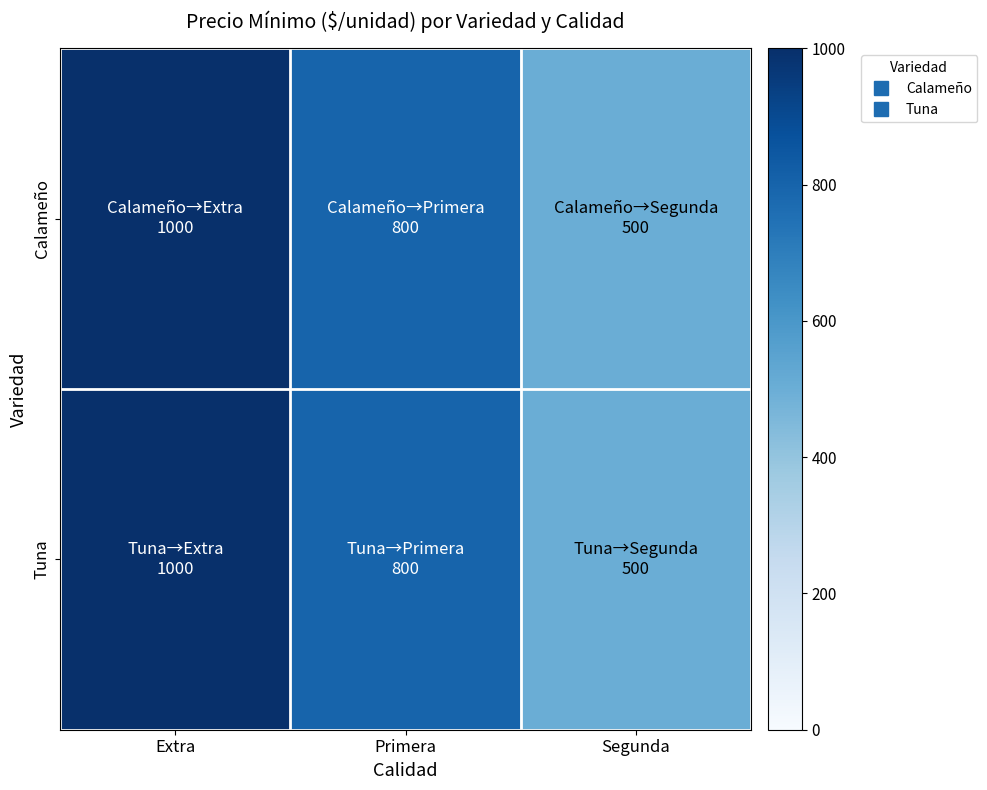

Reading left to right, transcribe all the data shown in this chart.

Calameño: Extra=1000	Primera=800	Segunda=500
Tuna: Extra=1000	Primera=800	Segunda=500